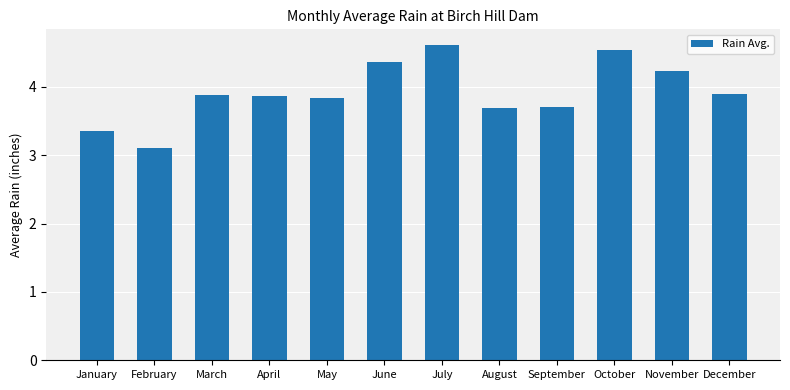

Is it true that the value at November is 4.2?

True